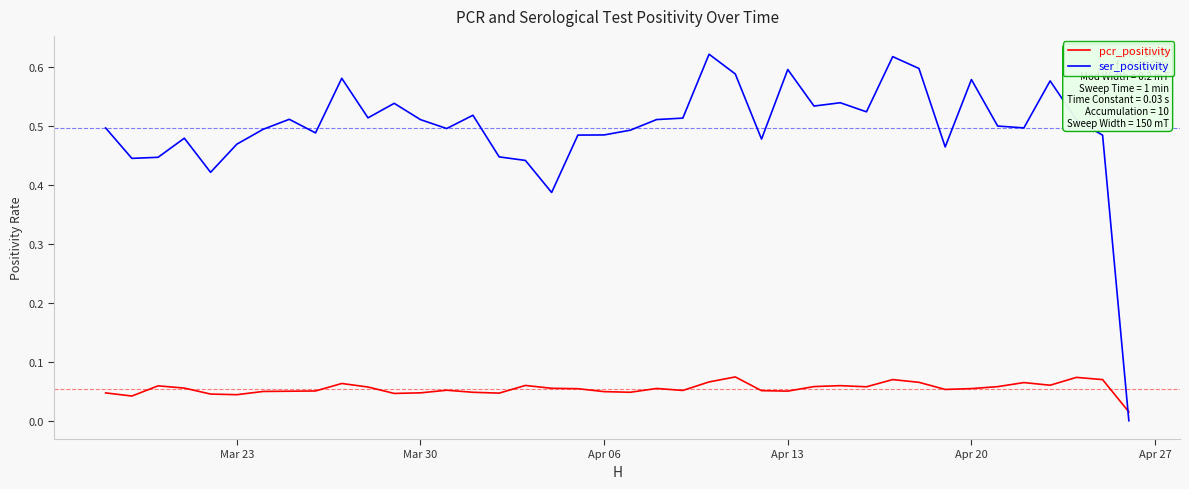

How many lines are shown in the chart?

2